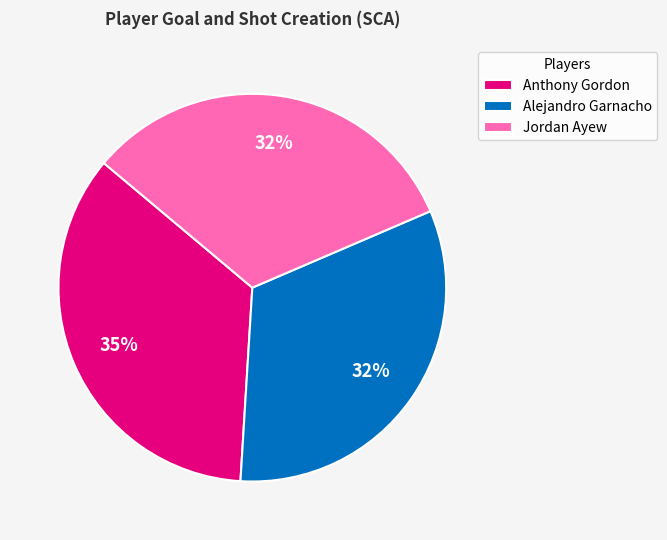

Which slice is the largest?

Anthony Gordon